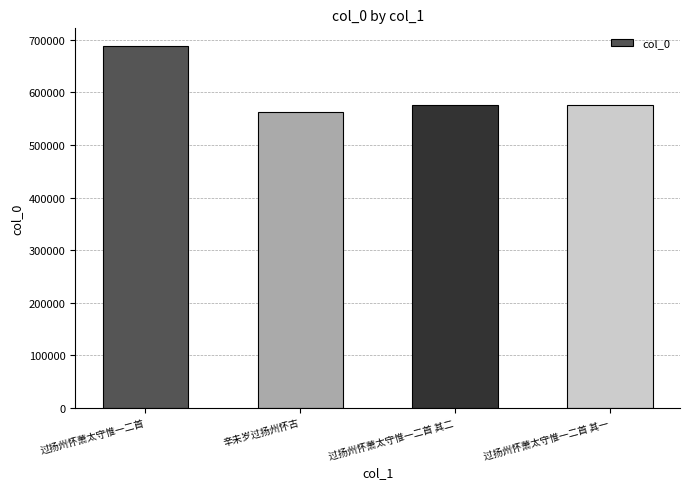

Are the bars horizontal?

No